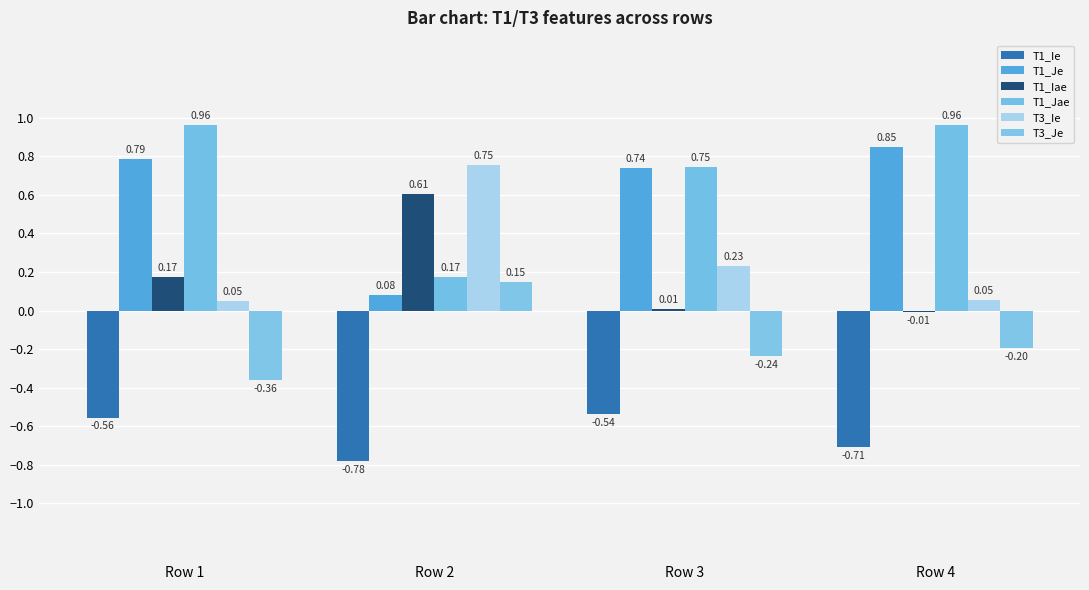

At which category is the sum across all series the highest?

Row 1